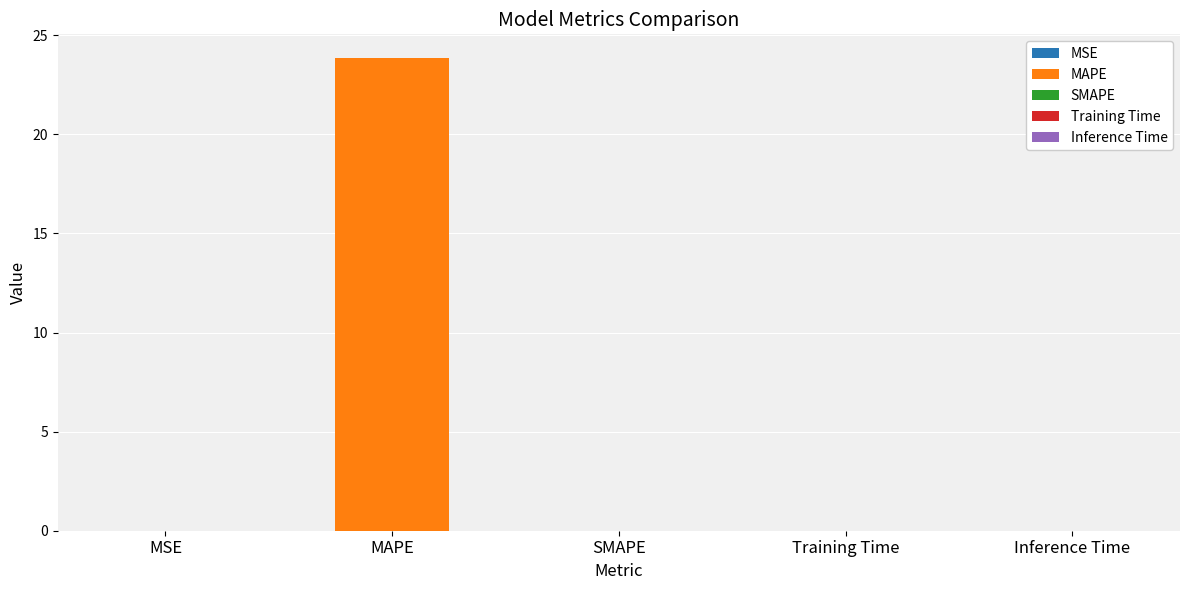

What is the average value?

4.8